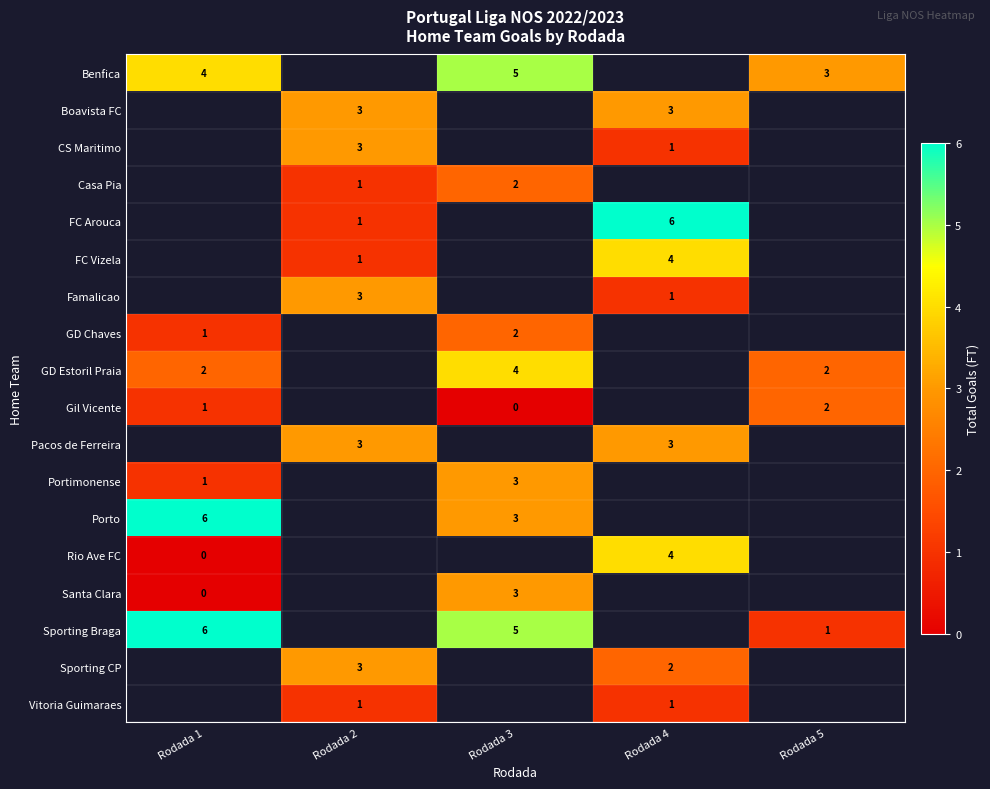

Is it true that Gil Vicente equals 2 at Rodada 1?

False